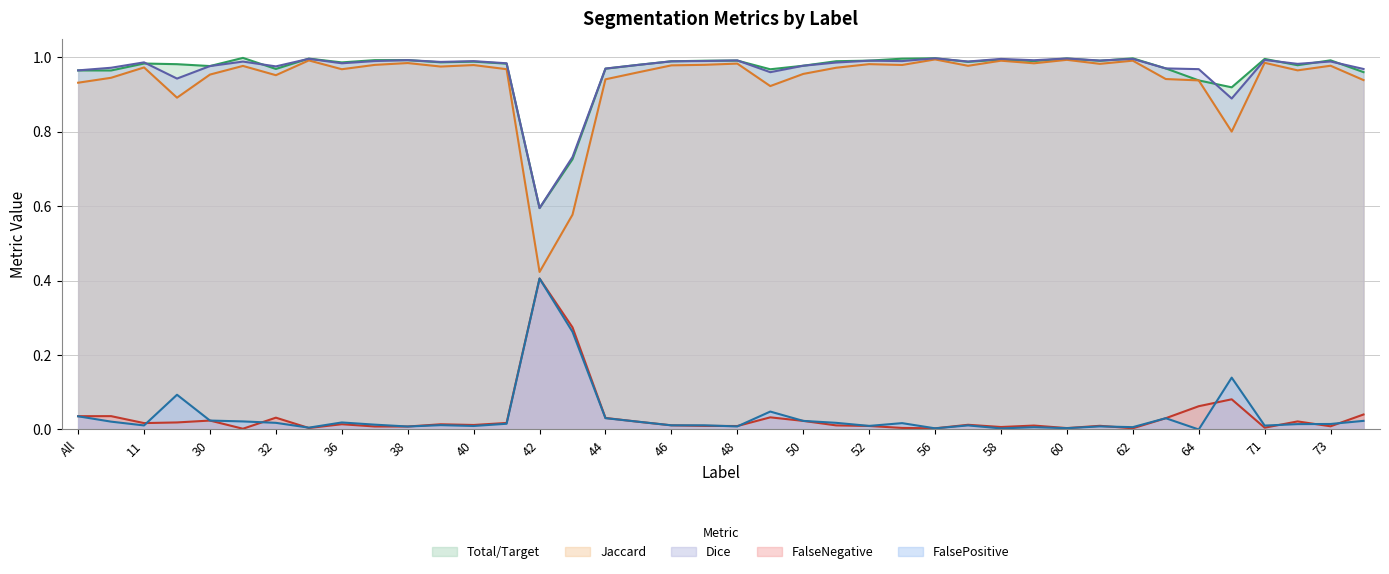

At which label does Dice reach its minimum?

42